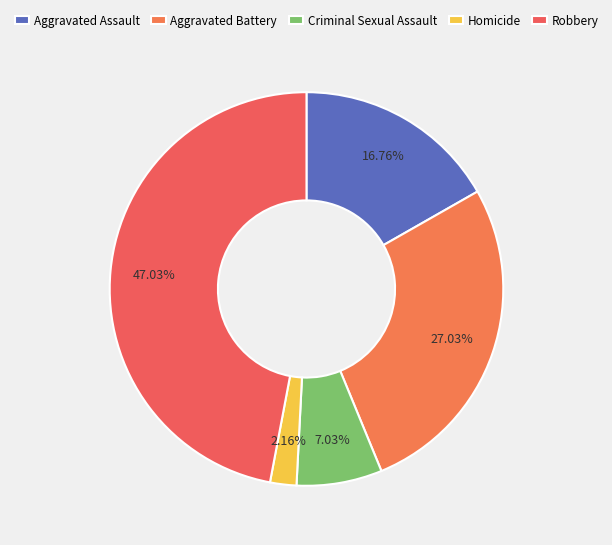

The Homicide slice represents 11% of the pie. True or false?

False